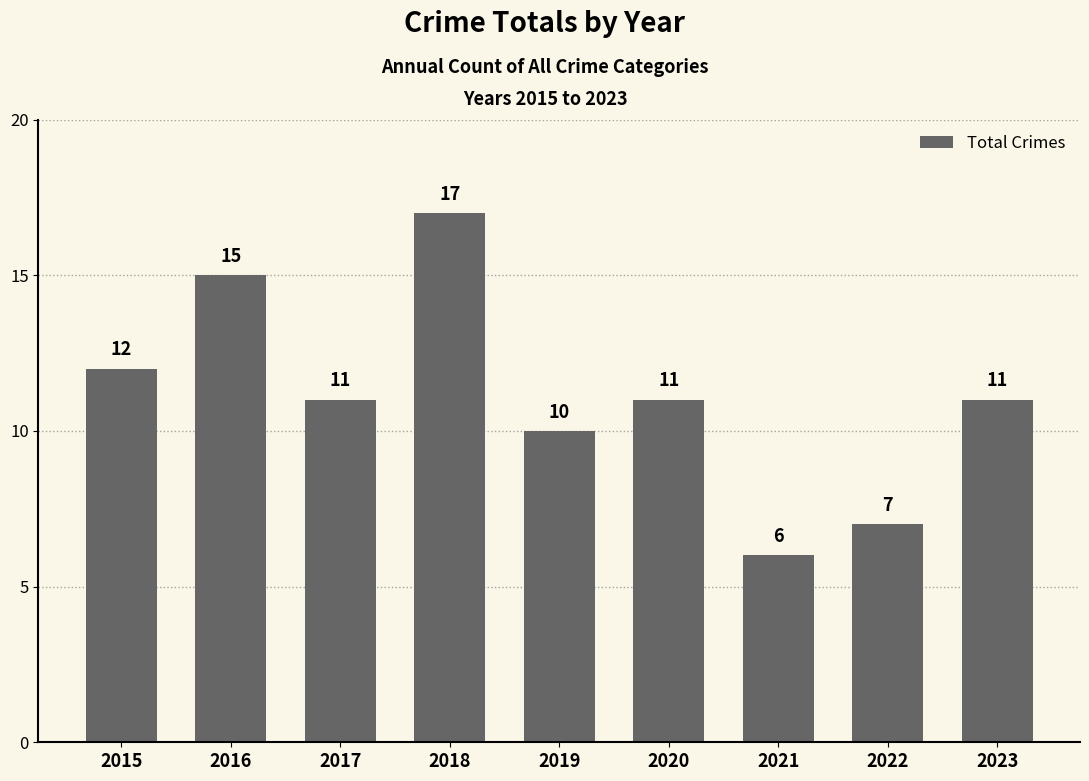

Count the number of data series in this chart.

1